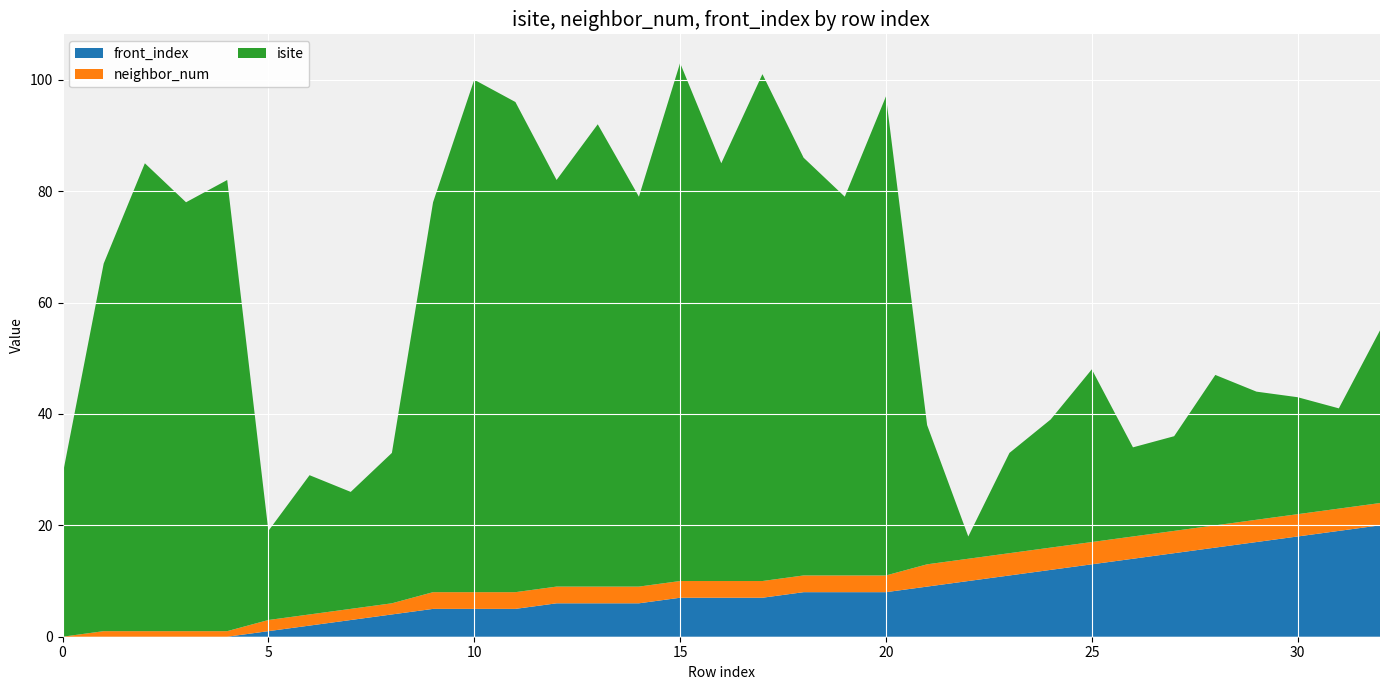

Reading left to right, list all the values displayed in this chart.

isite: 0=29	1=66	2=84	3=77	4=81	5=16	6=25	7=21	8=27	9=70	10=92	11=88	12=73	13=83	14=70	15=93	16=75	17=91	18=75	19=68	20=86	21=25	22=4	23=18	24=23	25=31	26=16	27=17	28=27	29=23	30=21	31=18	32=31
neighbor_num: 0=0	1=1	2=1	3=1	4=1	5=2	6=2	7=2	8=2	9=3	10=3	11=3	12=3	13=3	14=3	15=3	16=3	17=3	18=3	19=3	20=3	21=4	22=4	23=4	24=4	25=4	26=4	27=4	28=4	29=4	30=4	31=4	32=4
front_index: 0=0	1=0	2=0	3=0	4=0	5=1	6=2	7=3	8=4	9=5	10=5	11=5	12=6	13=6	14=6	15=7	16=7	17=7	18=8	19=8	20=8	21=9	22=10	23=11	24=12	25=13	26=14	27=15	28=16	29=17	30=18	31=19	32=20